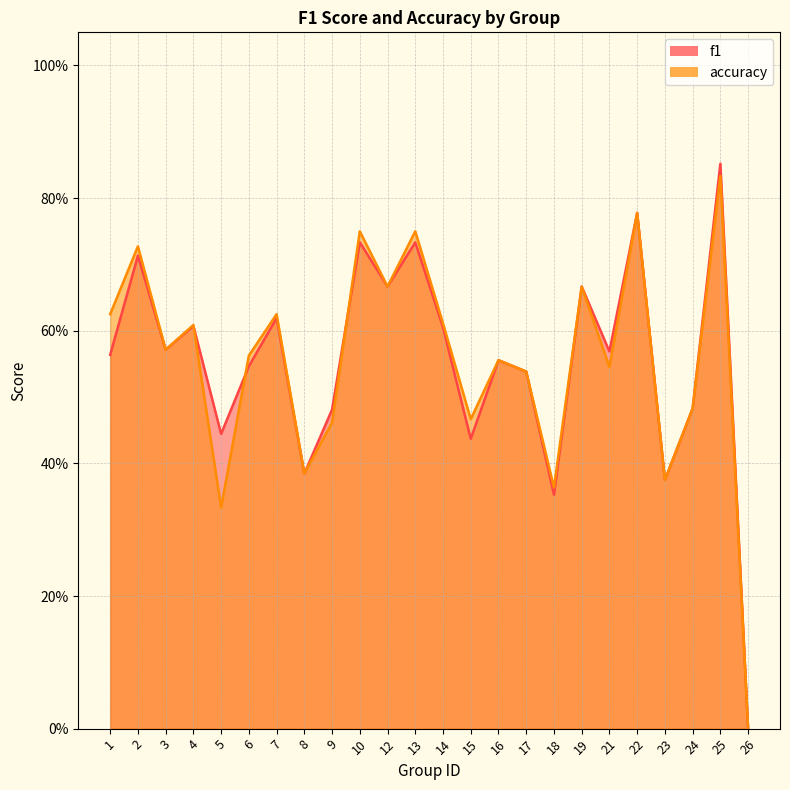

How many intersections are there between f1 and accuracy?

3